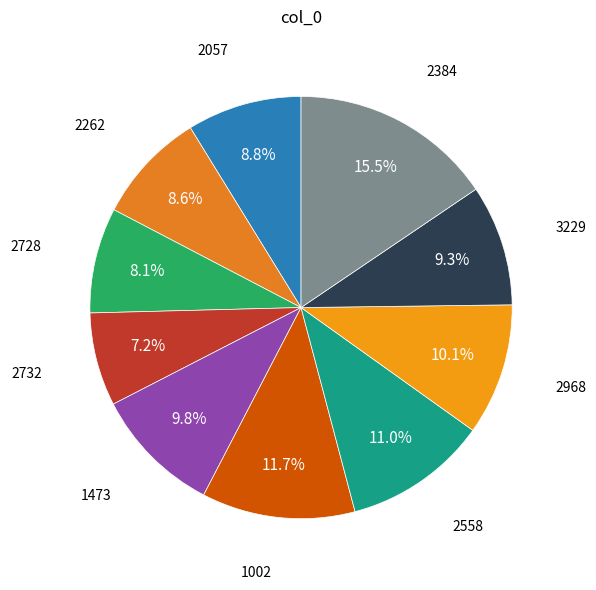

How many segments does this pie chart have?

10